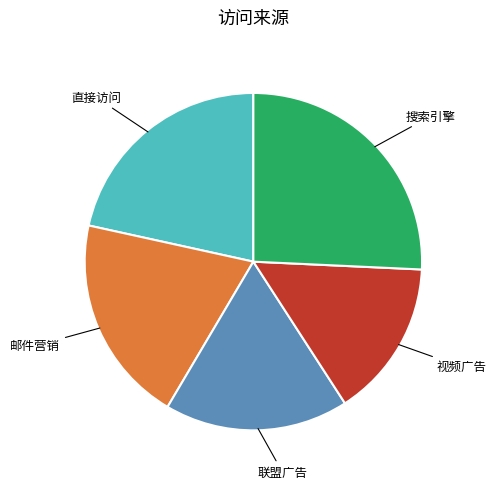

Is there any slice that represents more than half of the pie?

No